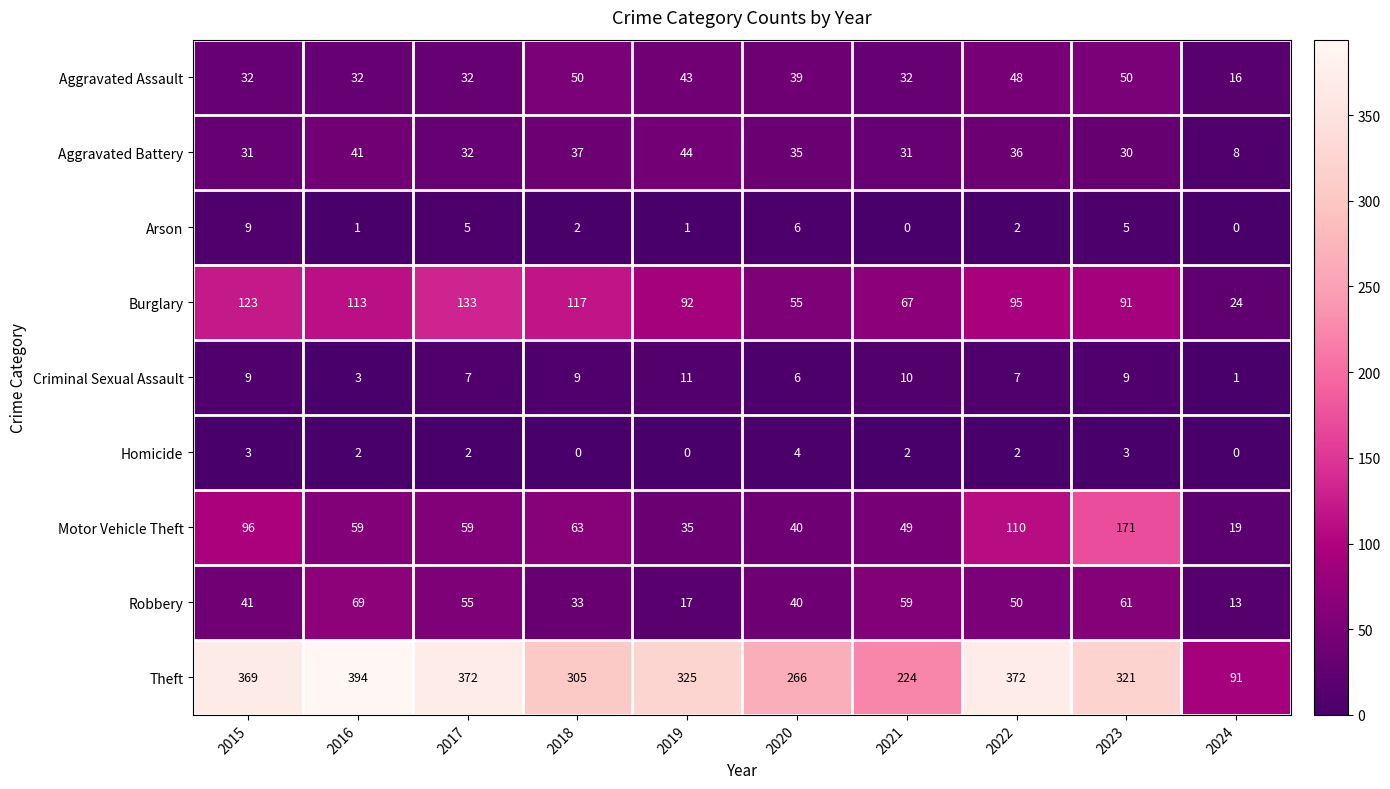

How many values in the Robbery series are below 50?

5